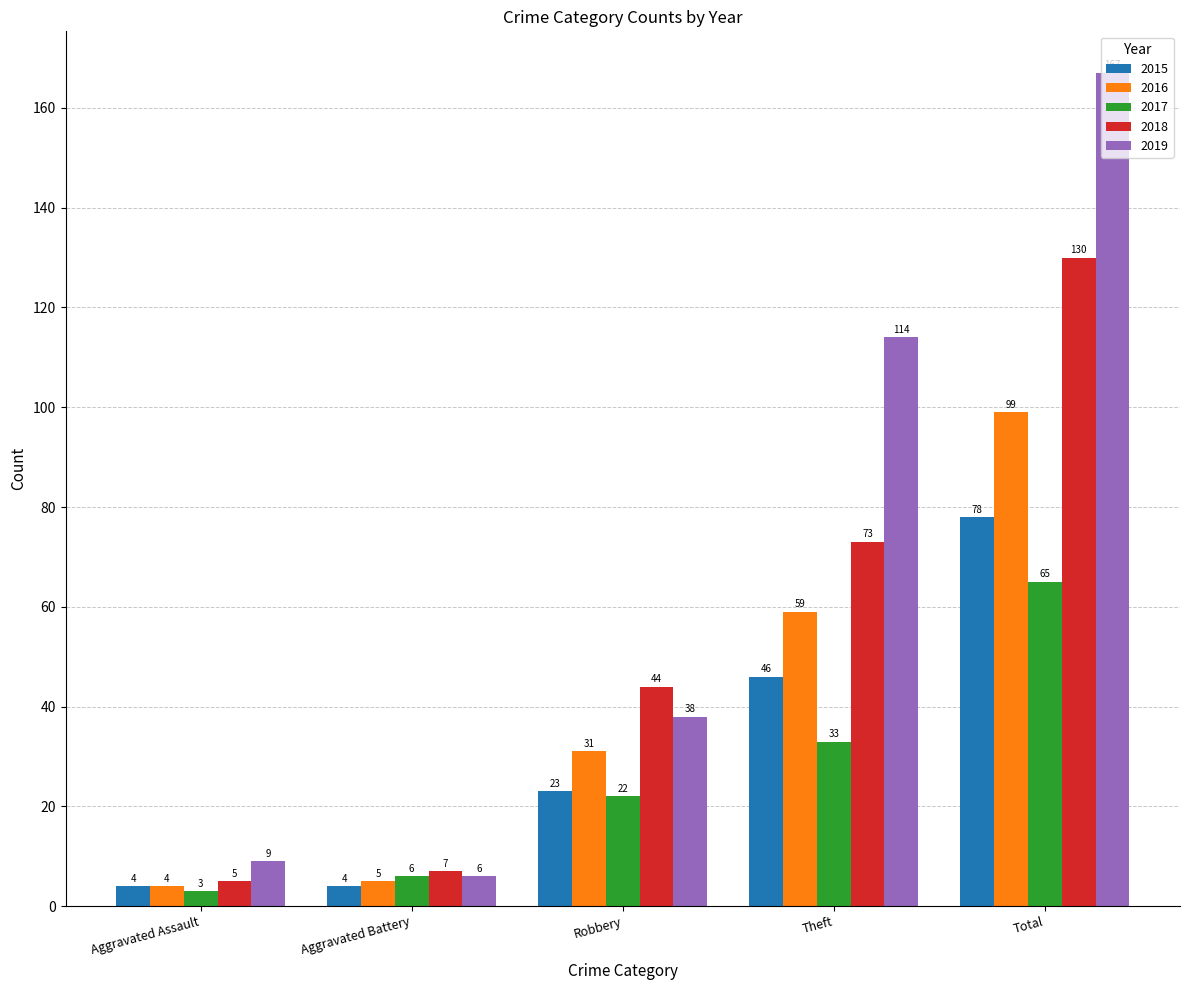

What is the average value of the 2017 series?

26